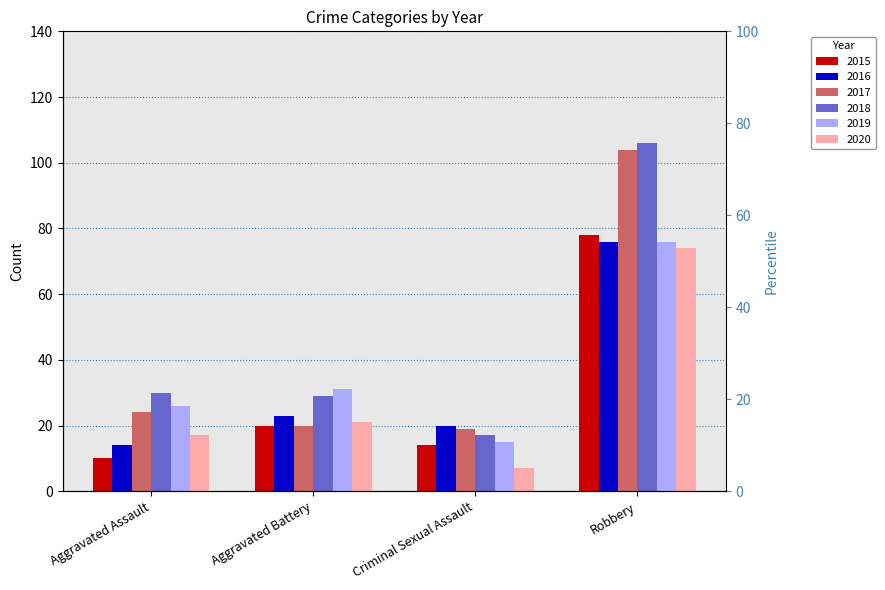

What is the label of the 1st bar from the right?

Robbery